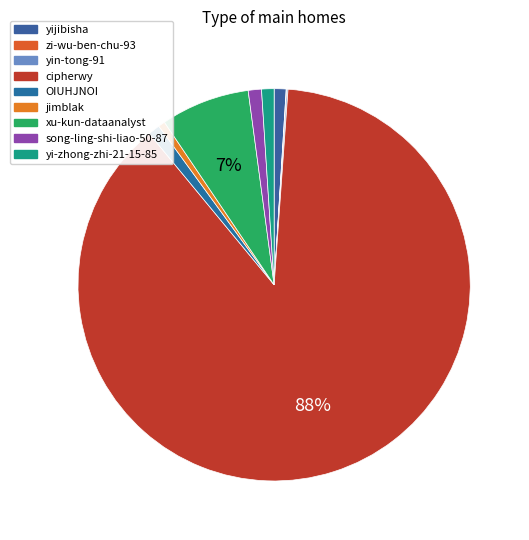

To the nearest percent, what is the average slice percentage?

11%